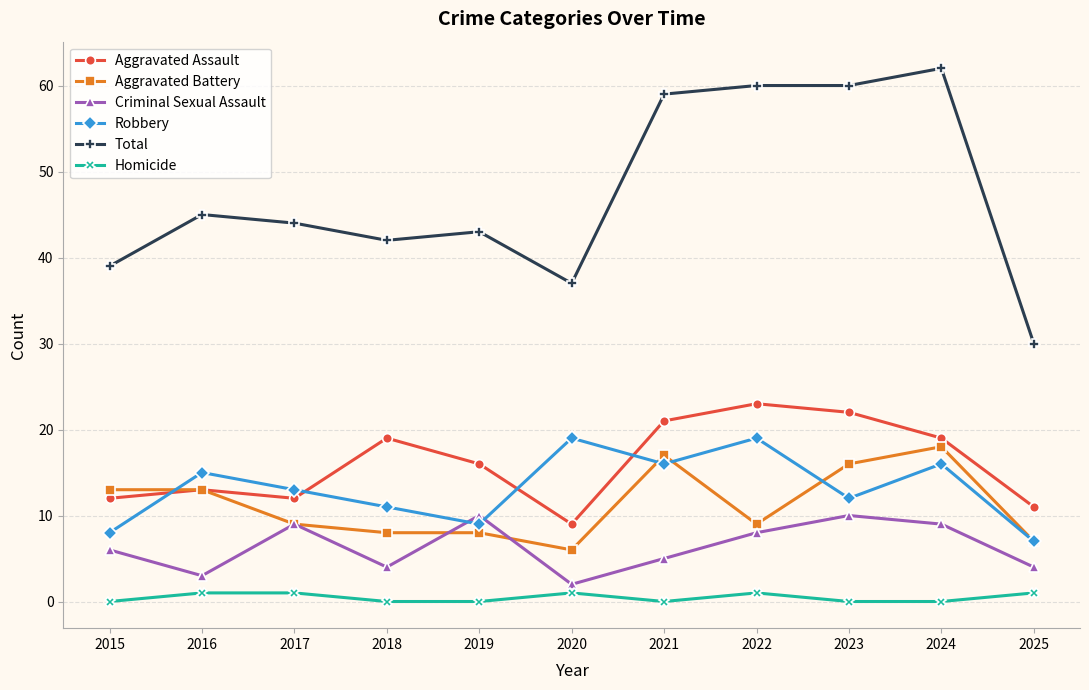

Which series ends up on top after the final intersection of Criminal Sexual Assault and Robbery?

Robbery